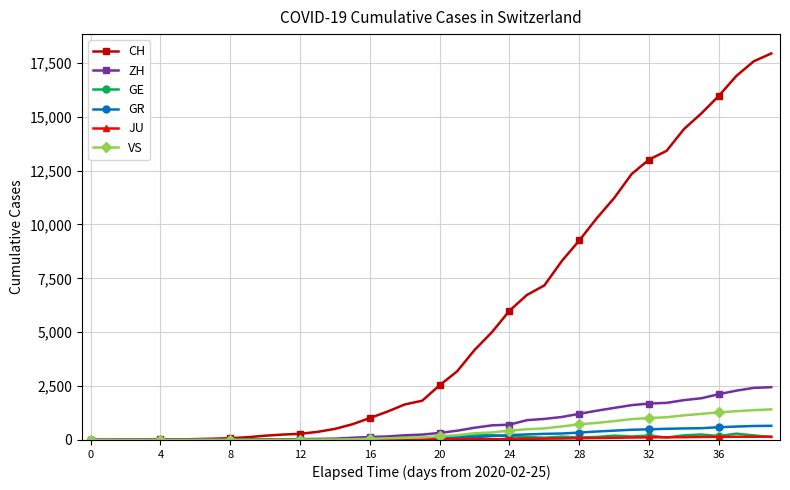

At how many categories does at least one series exceed 4473?

17